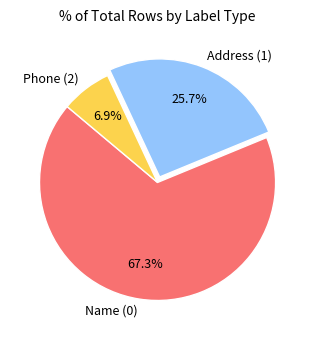

The Phone (2) slice represents 1% of the pie. True or false?

False